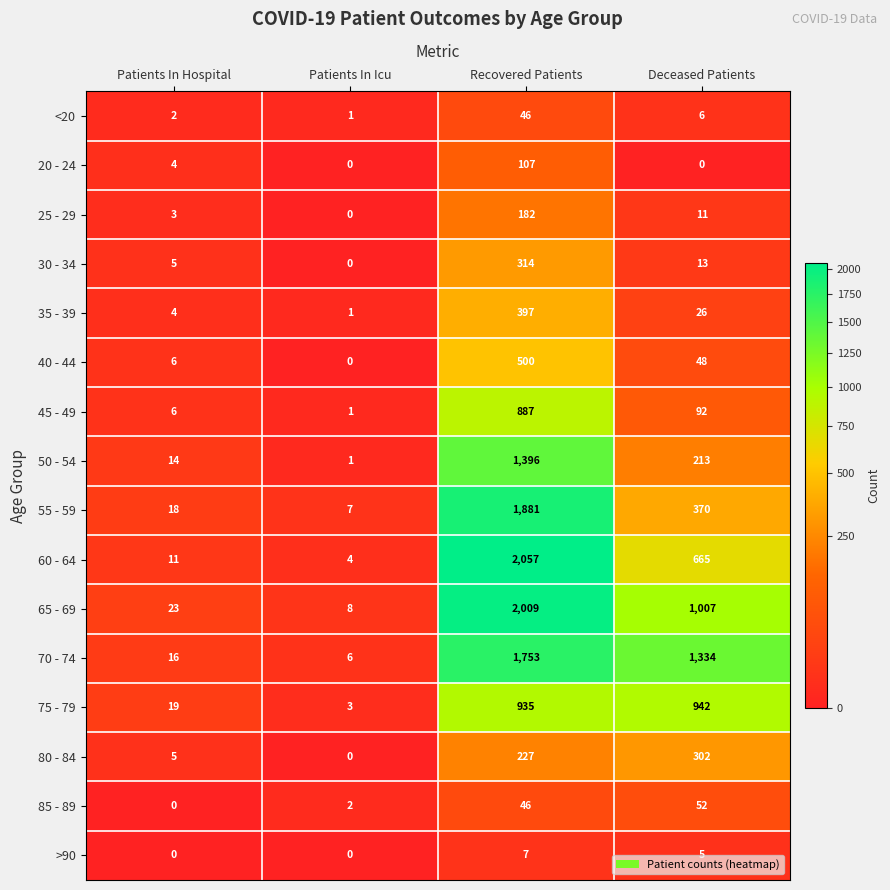

List the labels in order of 50 - 54 value, smallest first.

Patients In Icu, Patients In Hospital, Deceased Patients, Recovered Patients